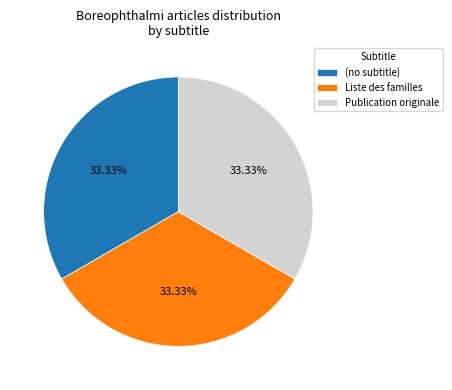

The Publication originale slice represents 61% of the pie. True or false?

False